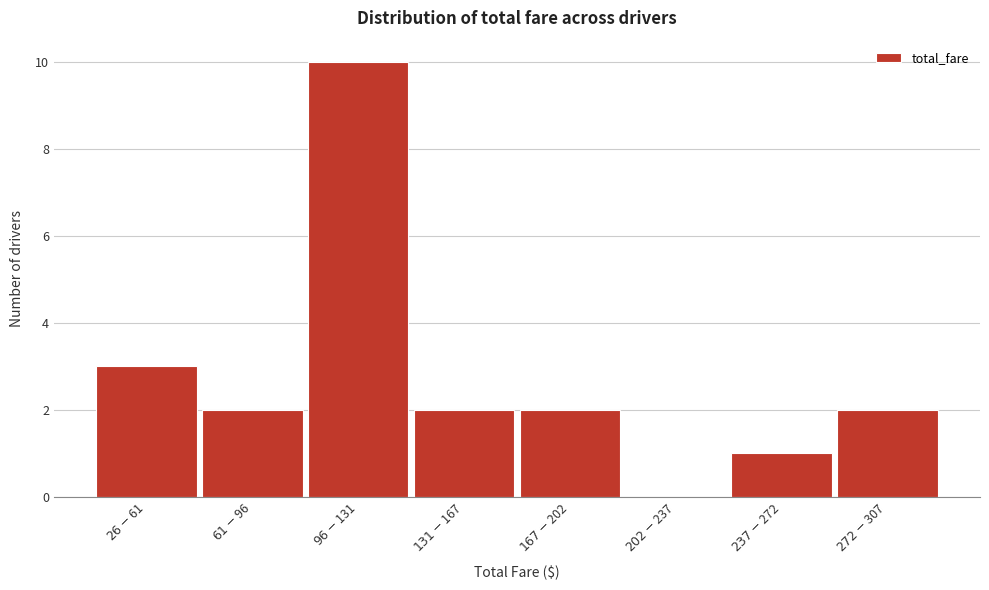

What is the sum of all values?

22